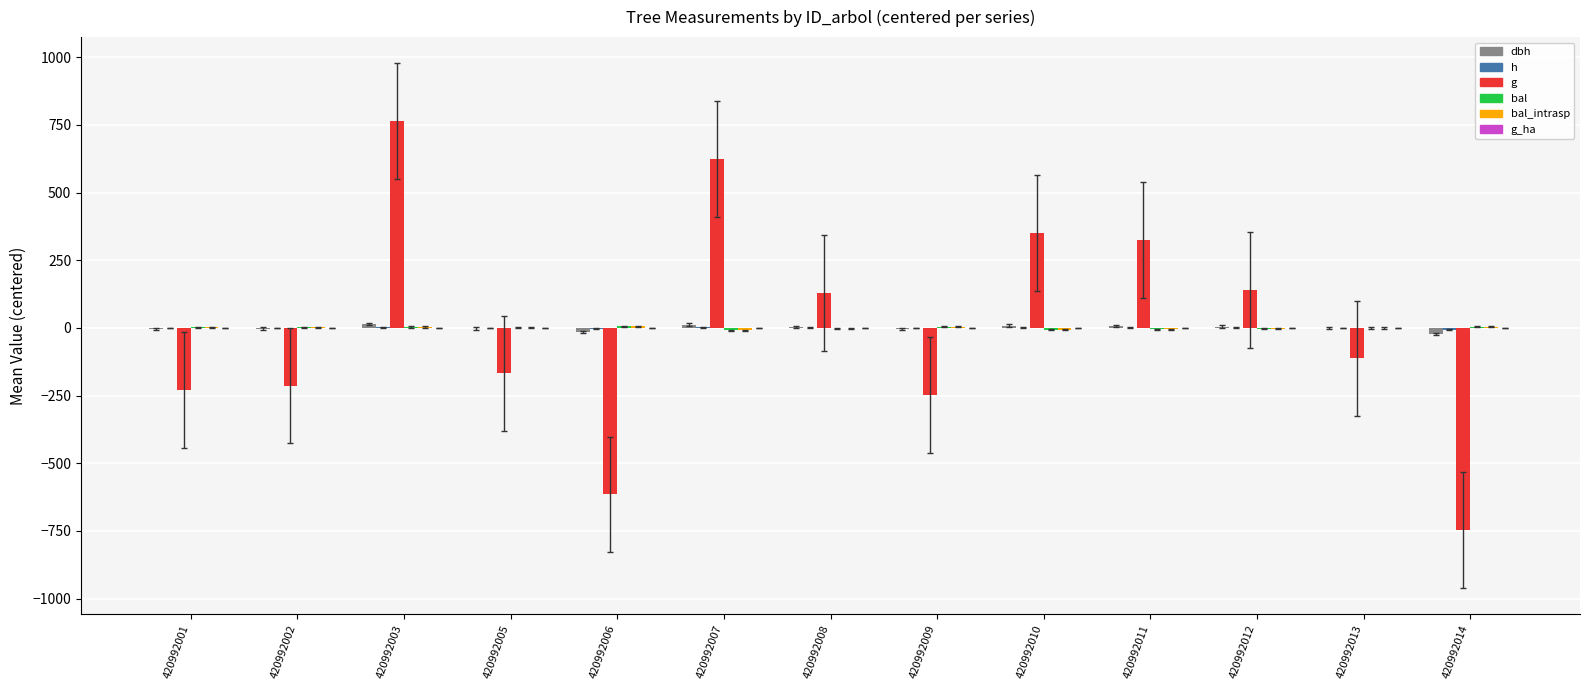

The value of g at 420992003 is 1170.2. True or false?

False